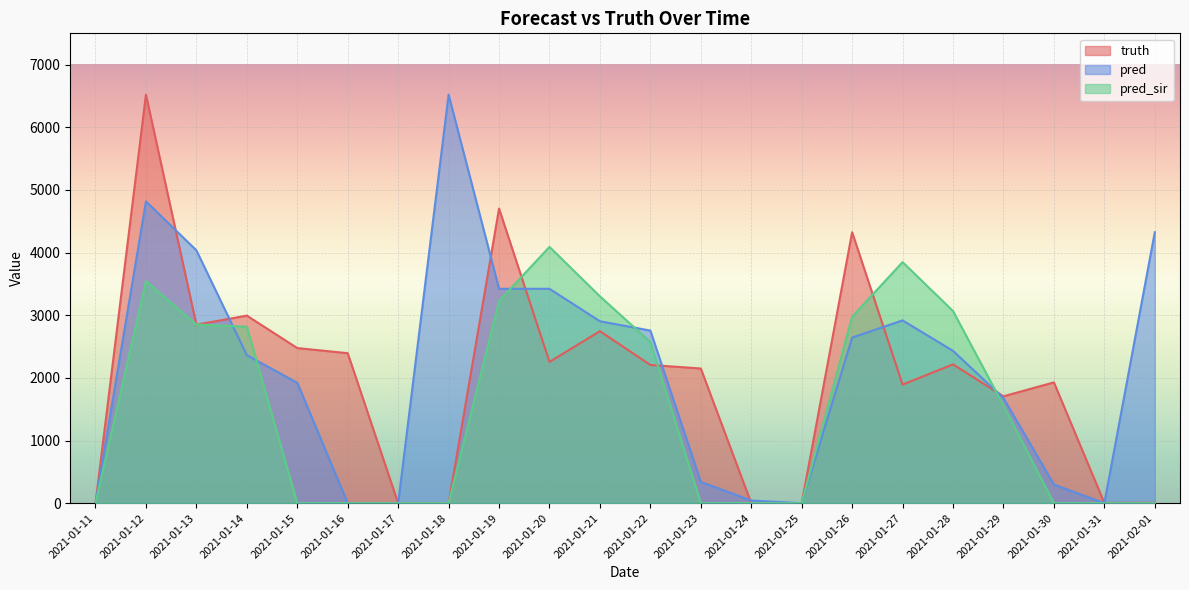

What is the value of the truth point at the 13th from the left?

2150